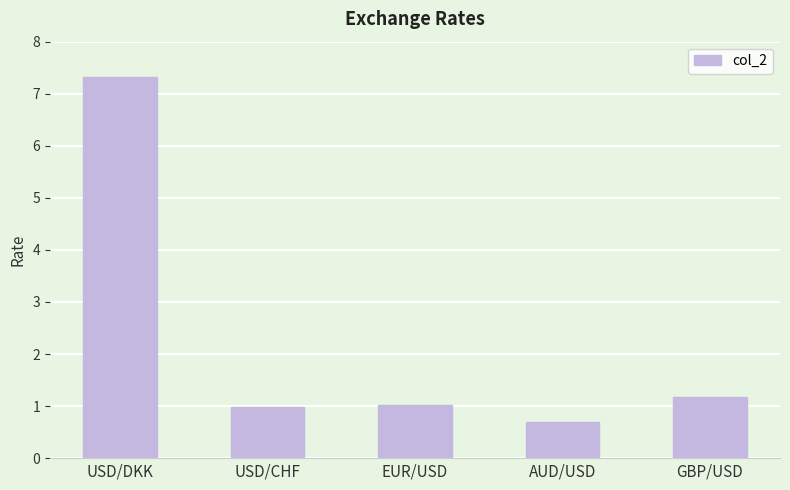

What is the change in value from EUR/USD to GBP/USD?

+0.2